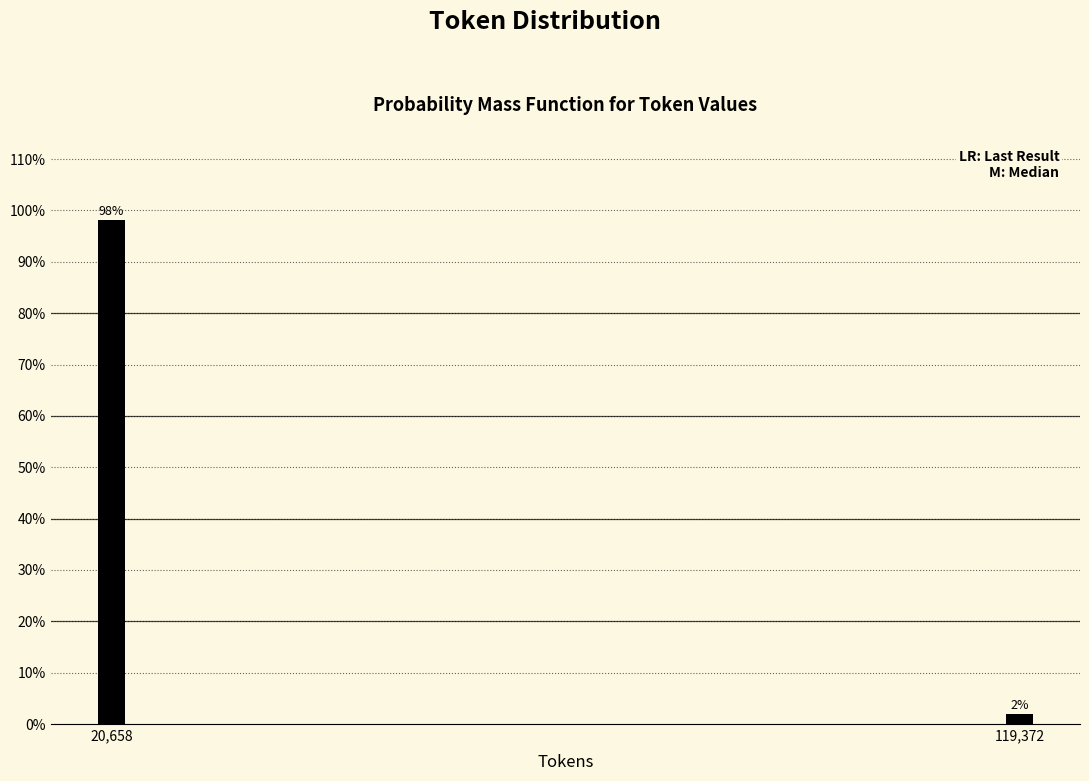

Is it true that the value at 20,658 is 42.6?

False